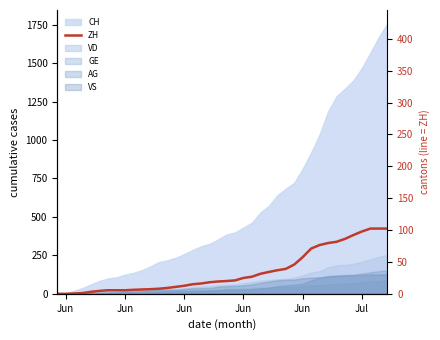

Which category has the lowest value across all series?

Jun